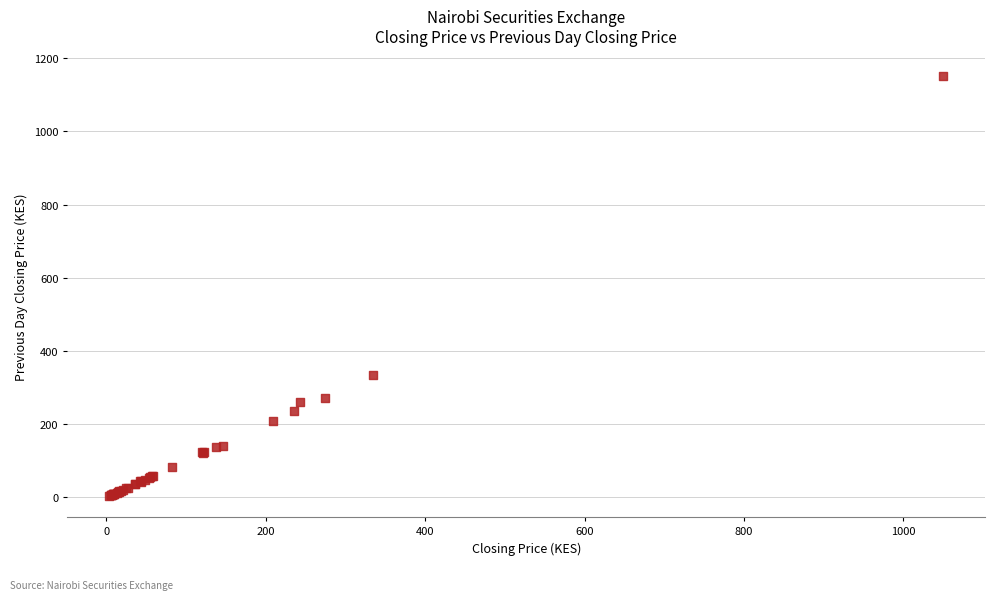

What Y value in the scatter plot is closest to 576?

334.5